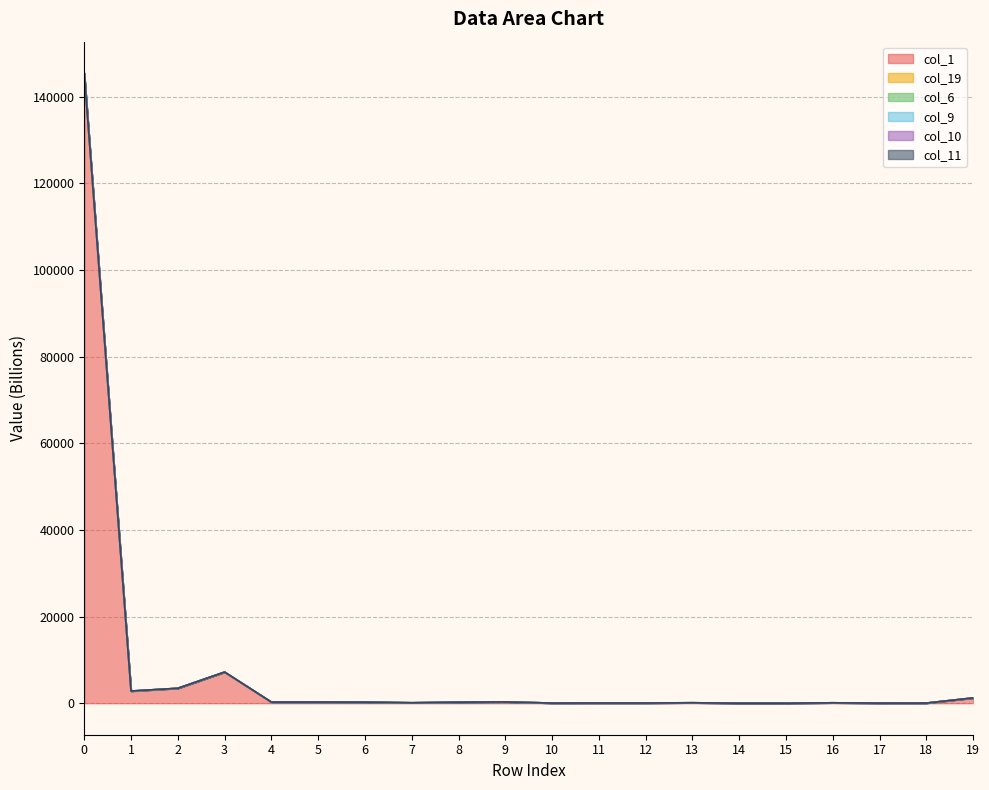

True or false: col_6 and col_1 cross at least once.

False